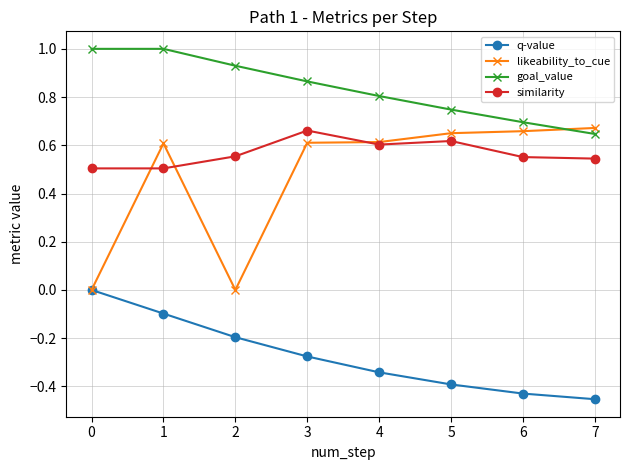

At which category does similarity reach its first local peak?

3